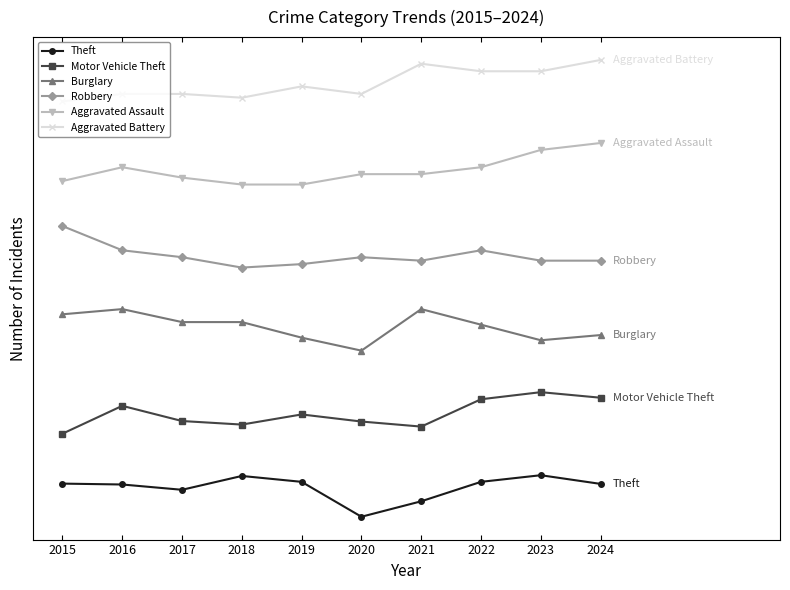

True or false: Robbery and Aggravated Assault intersect in this chart.

False